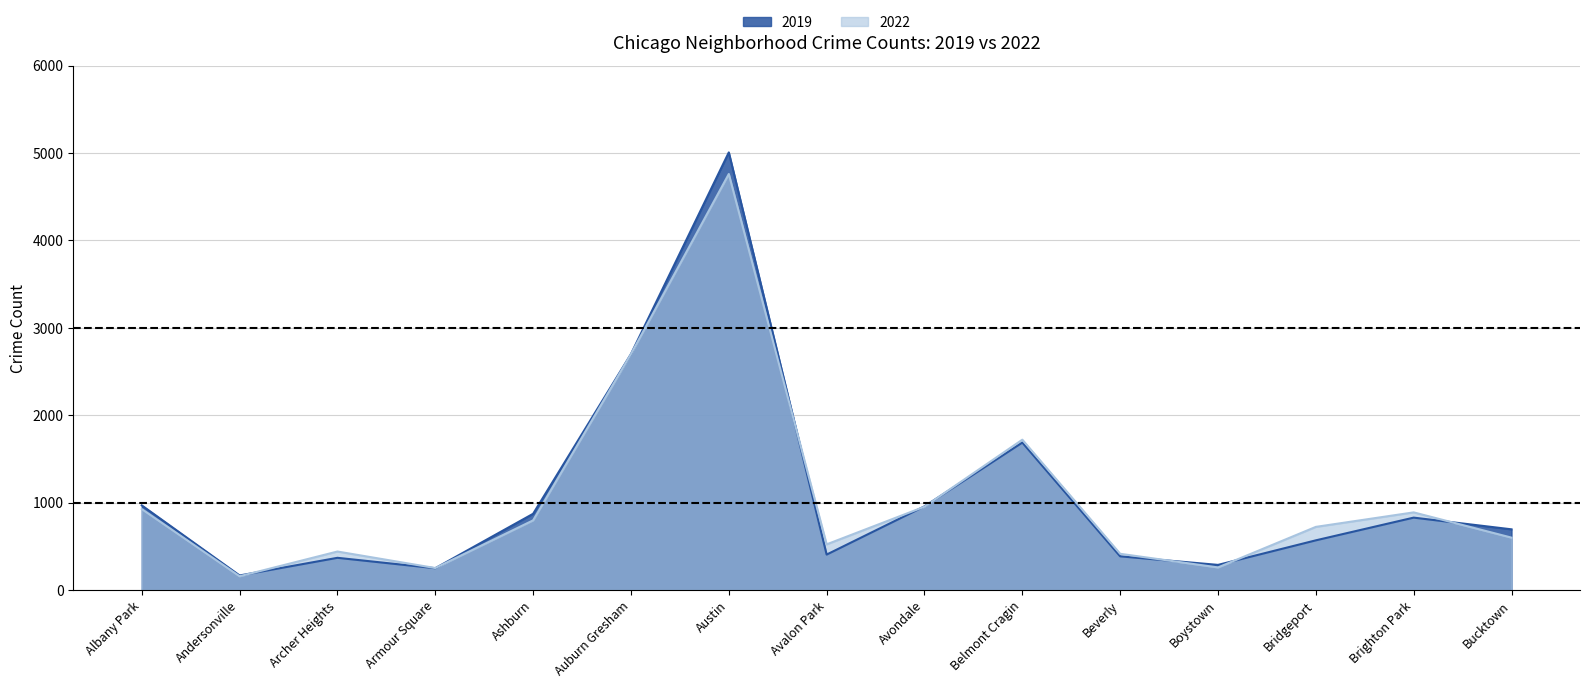

Which label corresponds to the smallest value in the chart?

Andersonville